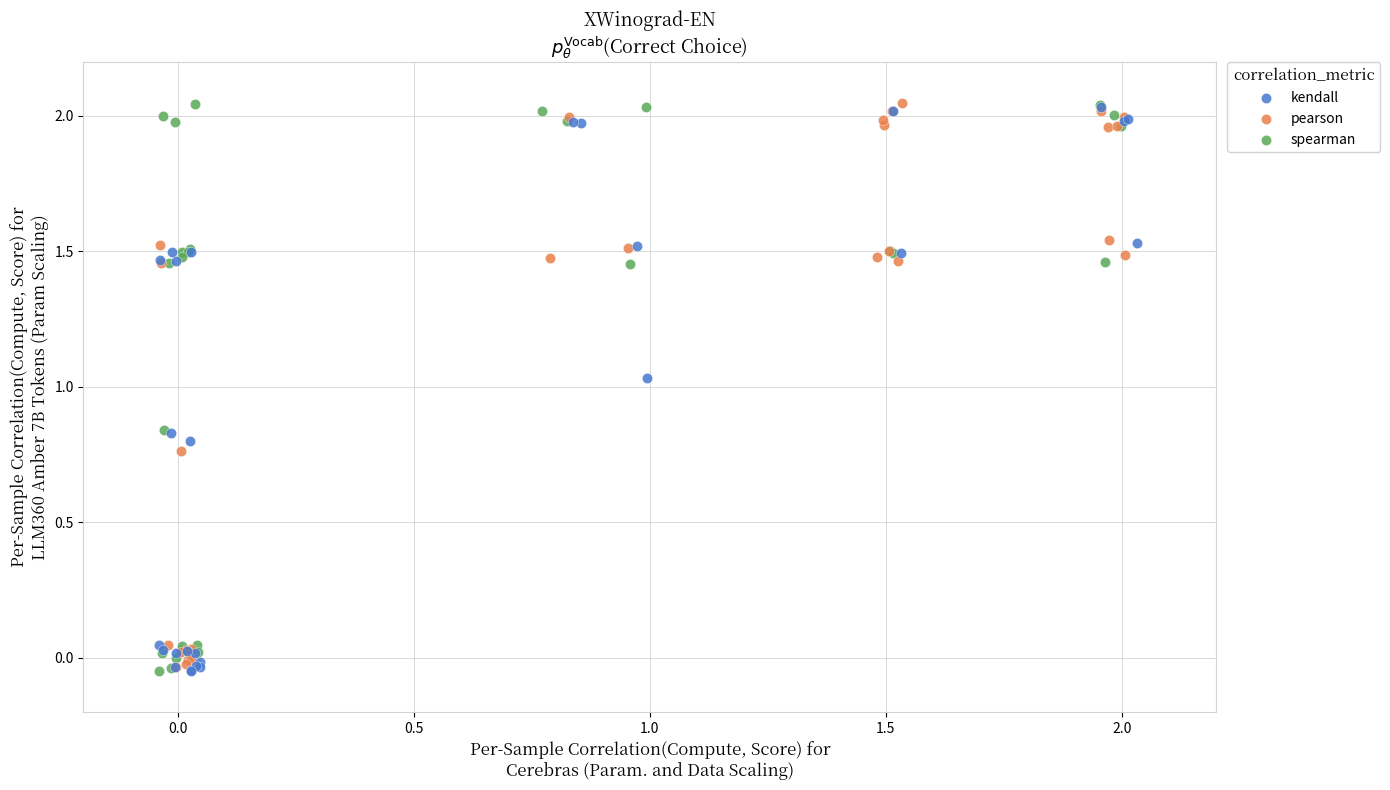

What are all the series names shown in the legend?

kendall, pearson, spearman